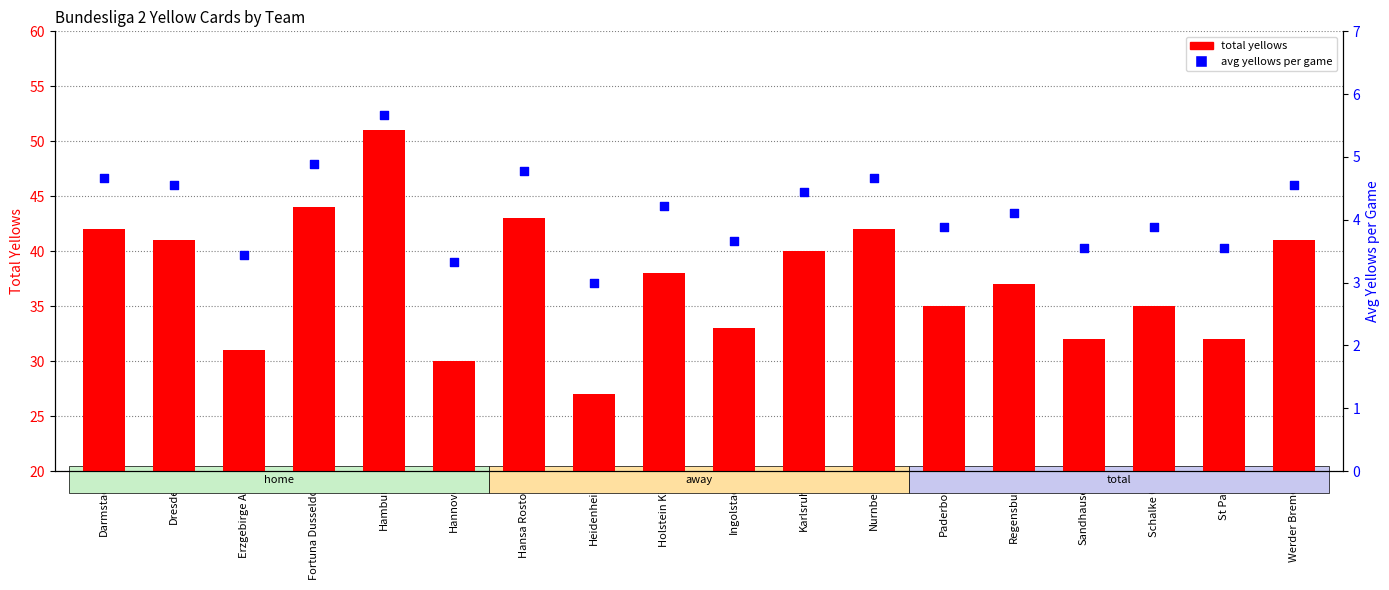

What are all the series names shown in the legend?

total yellows, avg yellows per game